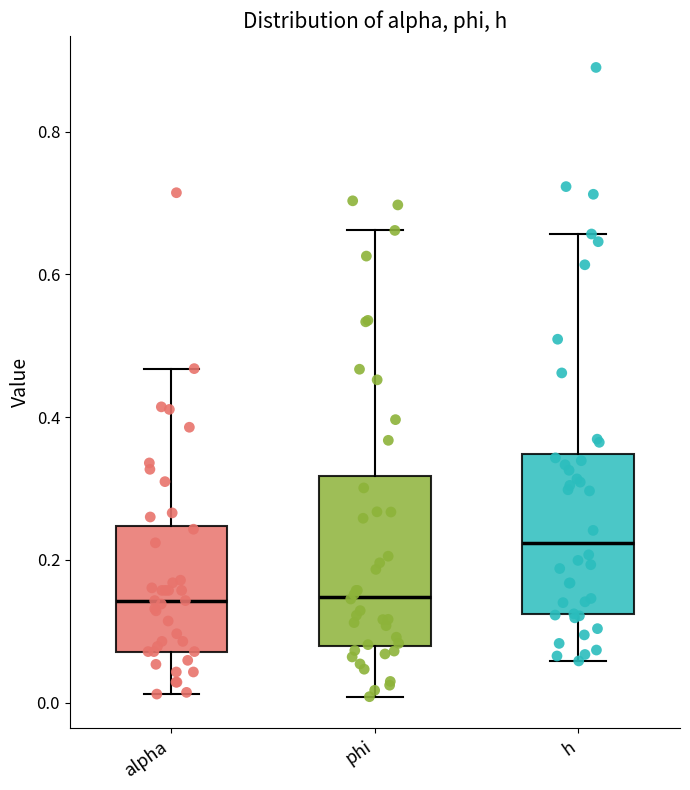

Reading left to right, read every box against the y-axis: the position of its median line, the range the box covers, and the ends of its whiskers. The values are not printed on the chart, so give them approximately, as read against the axis.

alpha: median 0.14, box 0.08 to 0.24, whiskers 0.02 to 0.46
phi: median 0.14, box 0.08 to 0.32, whiskers 0.00 to 0.66
h: median 0.22, box 0.12 to 0.34, whiskers 0.06 to 0.66